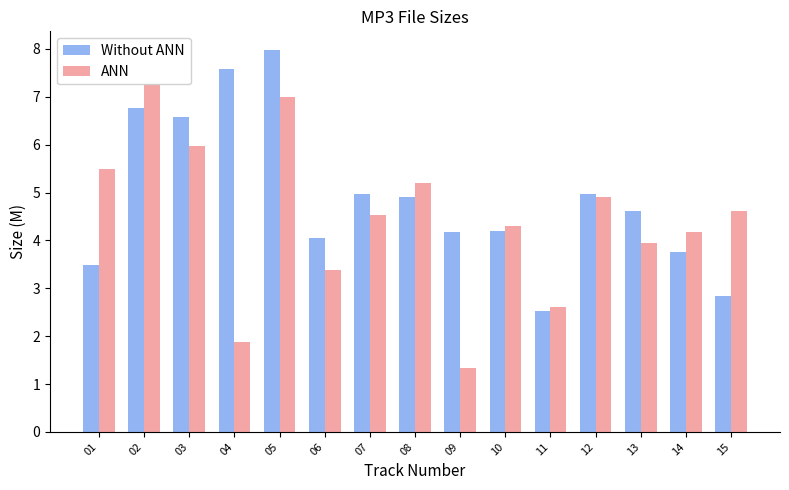

What is the minimum value shown in the chart?

1.3